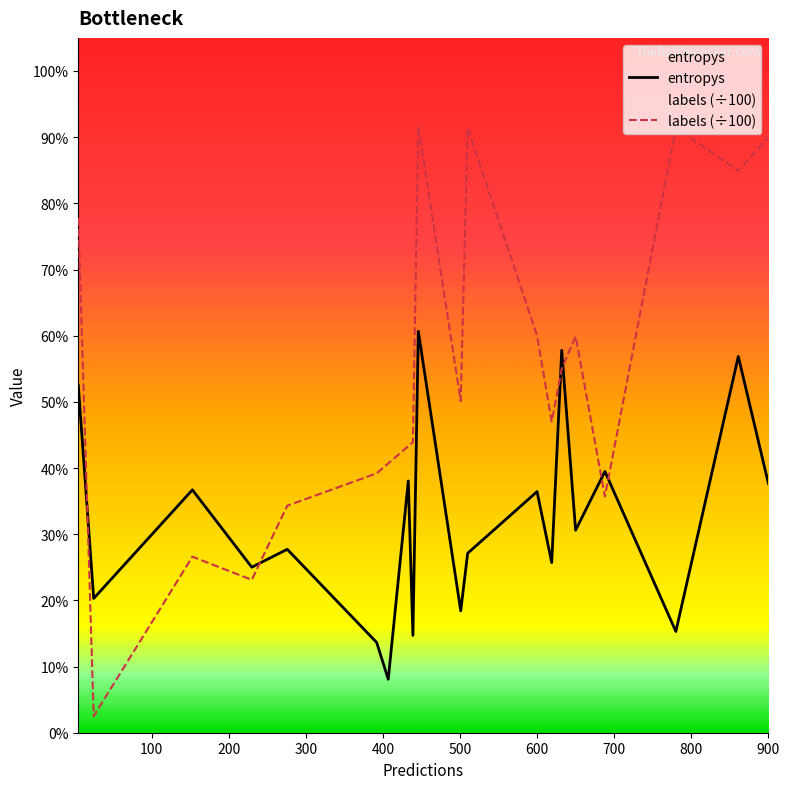

Does the chart display data point markers on the line(s)?

No